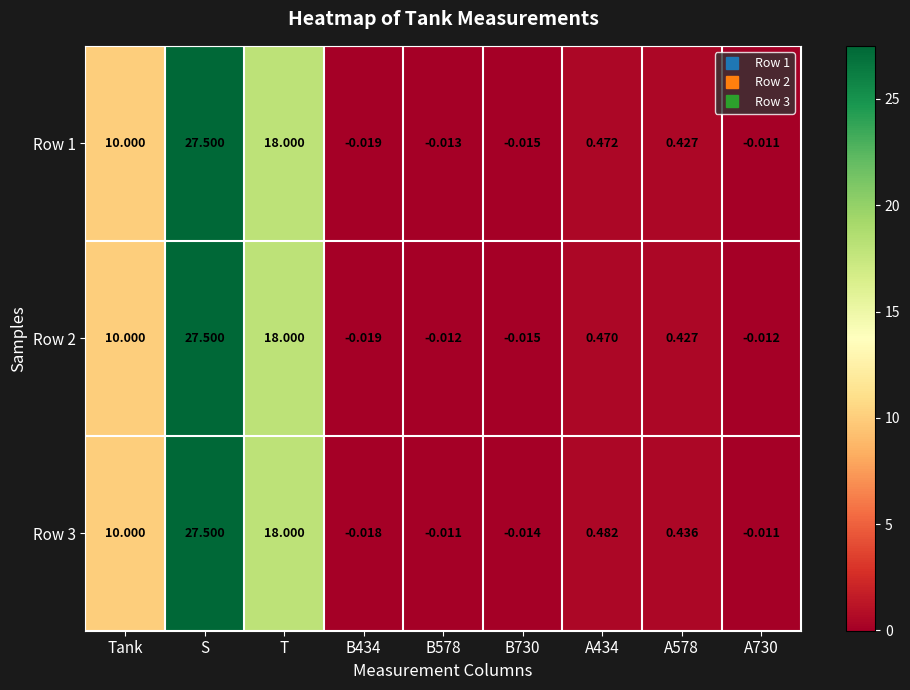

Is the value of Row 3 at T greater than the value of Row 1 at A578?

Yes